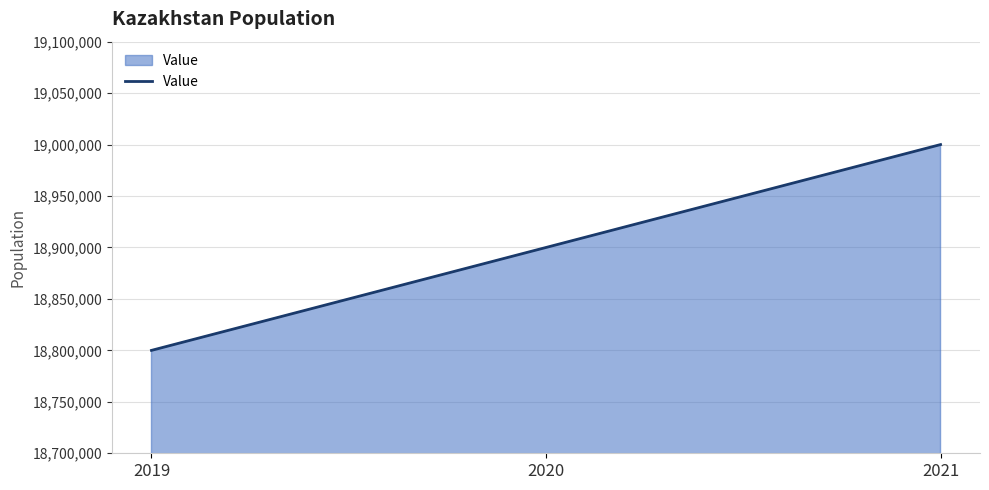

Which label corresponds to the smallest value in the chart?

2019